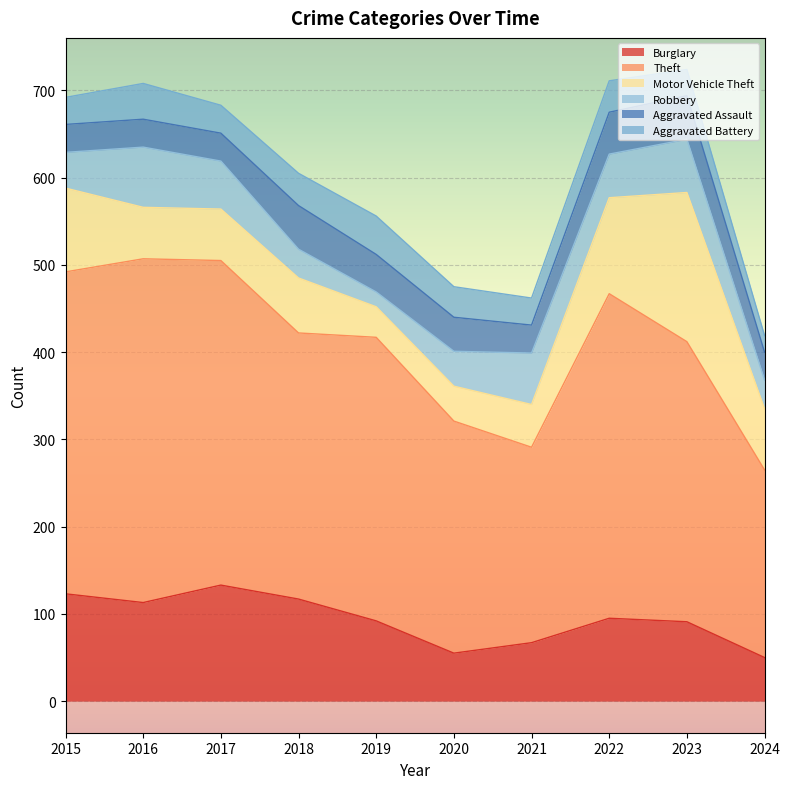

What is the highest value of the Robbery series?

69